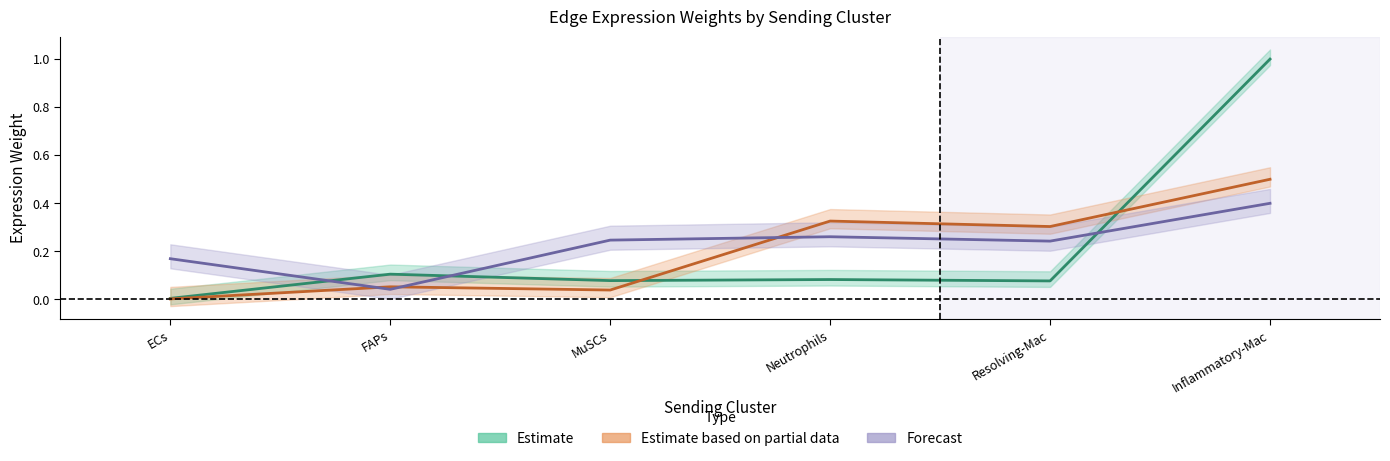

What is the difference between the maximum and minimum values in the Edge average expression weight series?

1.0